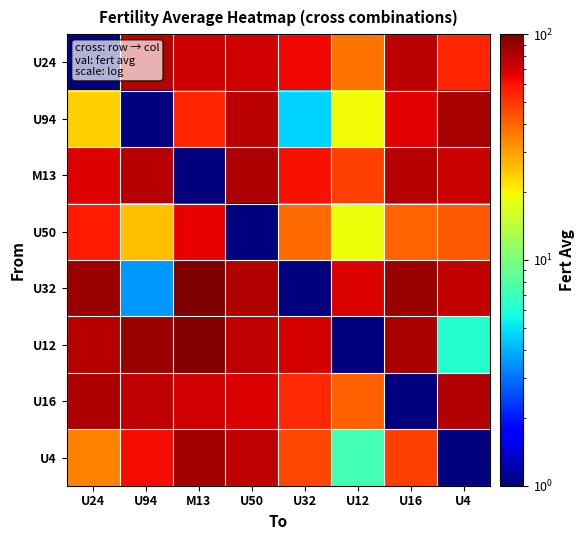

What is the total value across all series at M13?

547.9